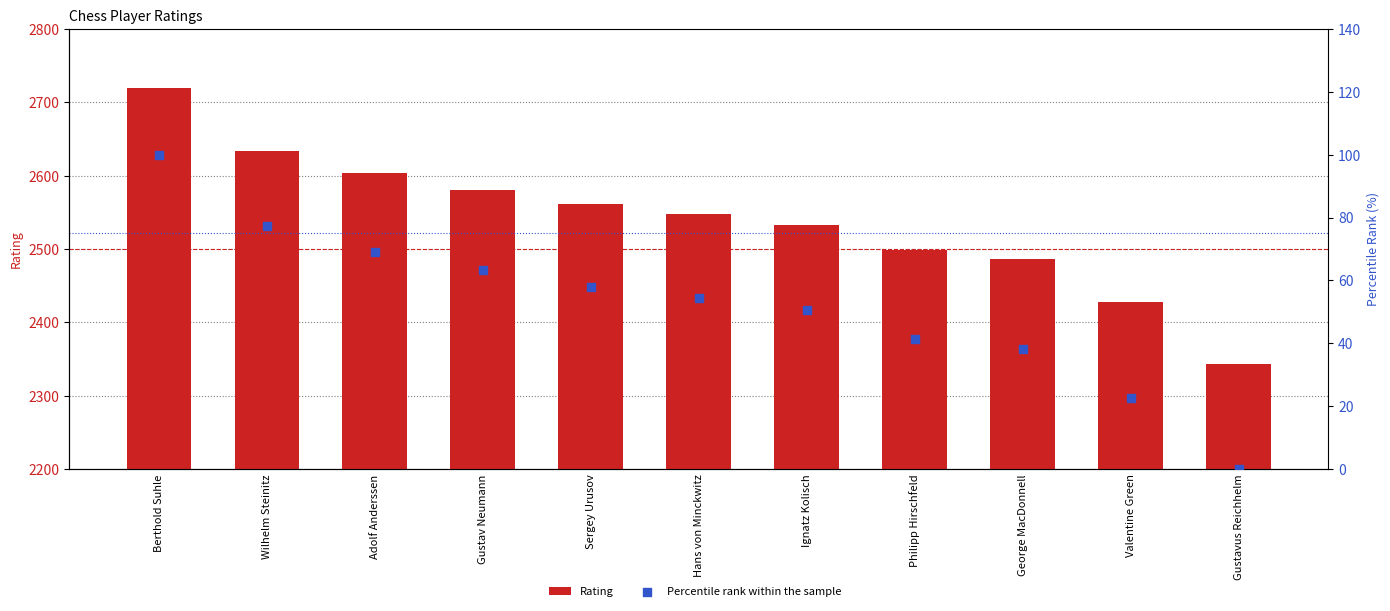

Which series reaches the maximum Y coordinate?

Rating